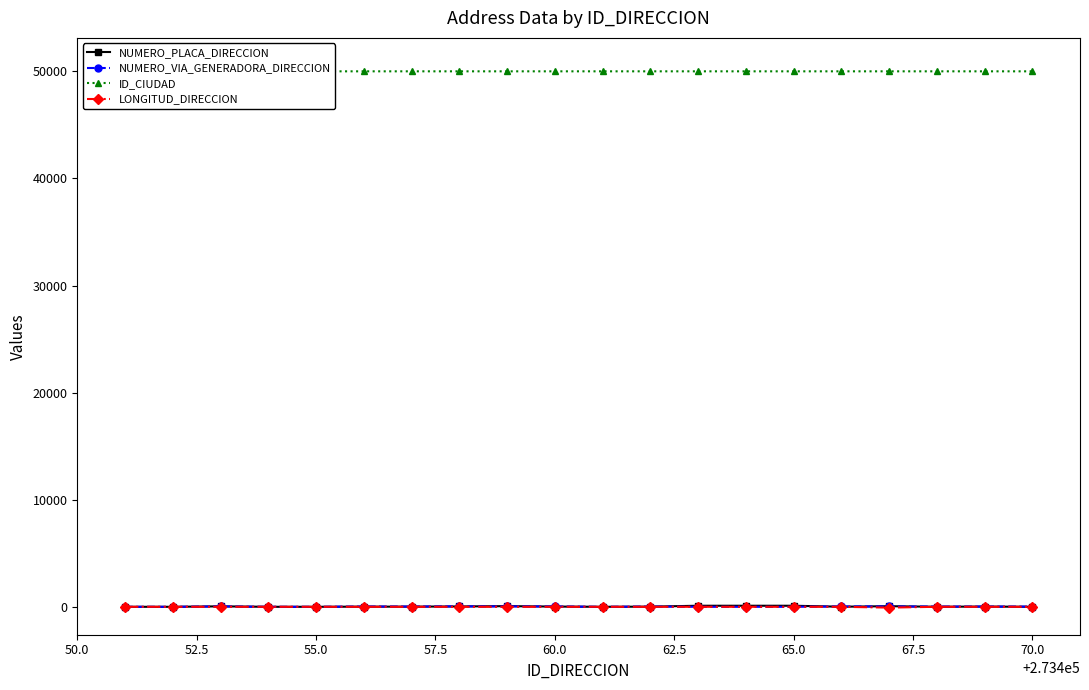

Where does the NUMERO_PLACA_DIRECCION series first go above 16?

55.0